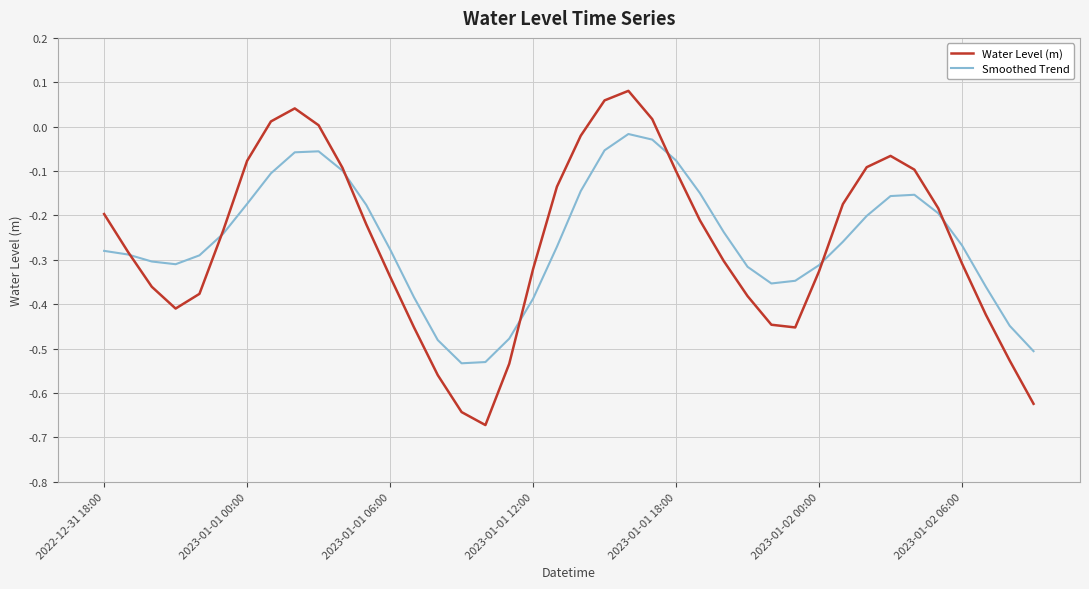

List the series in order of their peak value, highest first.

Water Level (m), Smoothed Trend